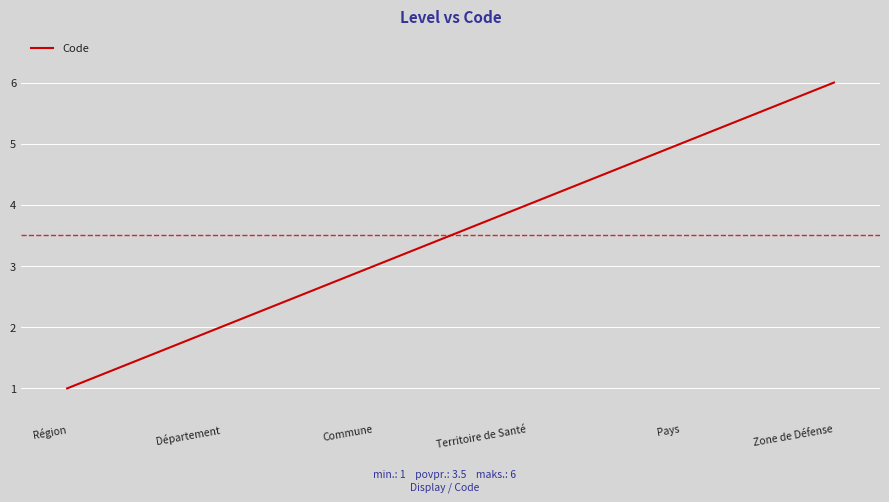

What value does the data have at Territoire de Santé?

4